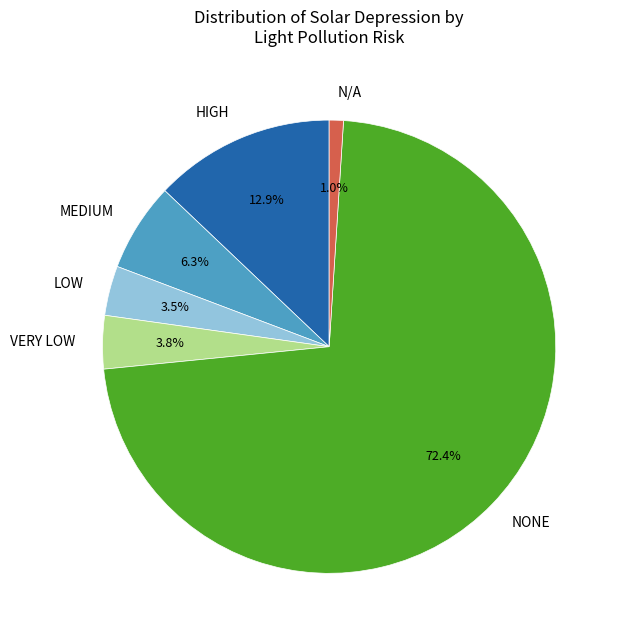

Between N/A and NONE, which is larger?

NONE